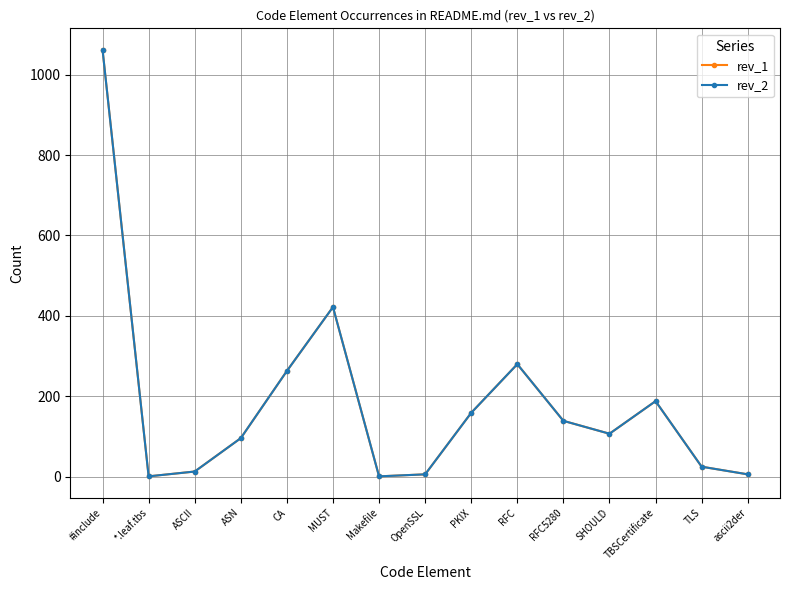

What is the difference between the rev_1 values at RFC5280 and MUST?

283